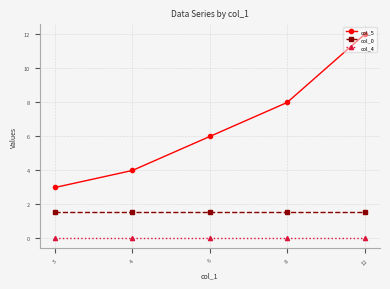

True or false: col_0 has a value of 0.7 at 12.

False